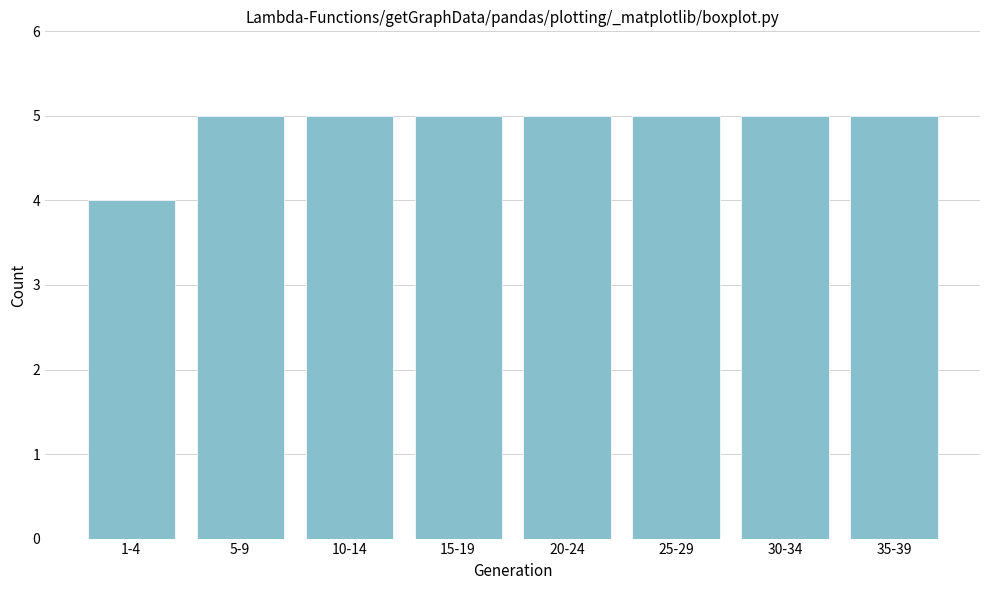

Reading left to right, extract all data points from this chart.

1-4=4	5-9=5	10-14=5	15-19=5	20-24=5	25-29=5	30-34=5	35-39=5